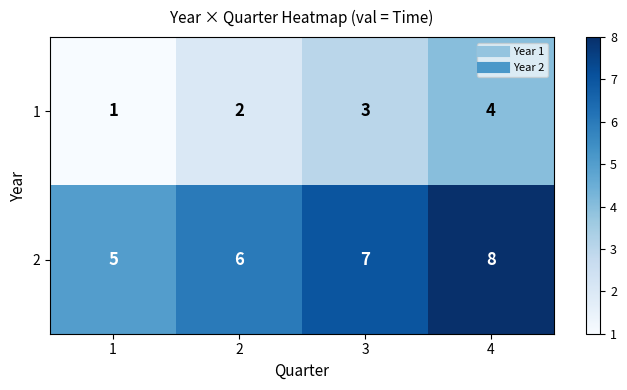

What value does the 2 series have at 4?

8